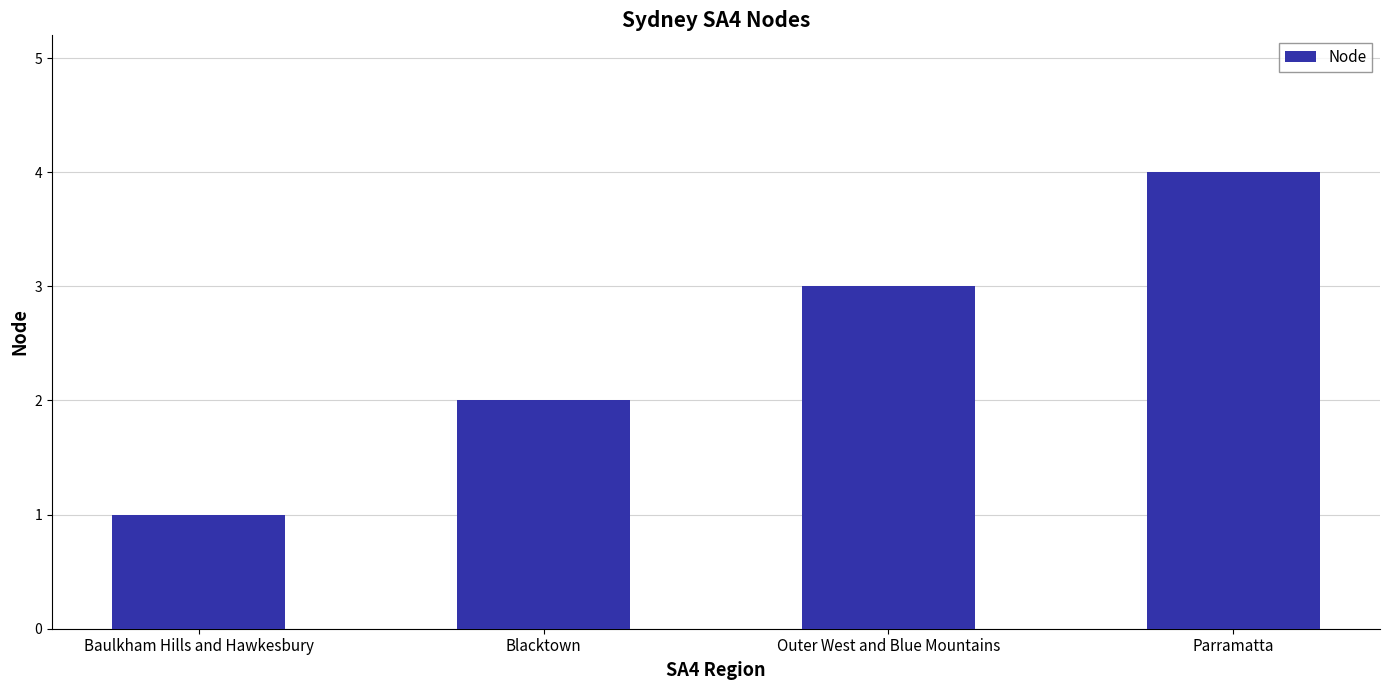

Which has a higher value, Parramatta or Baulkham Hills and Hawkesbury?

Parramatta